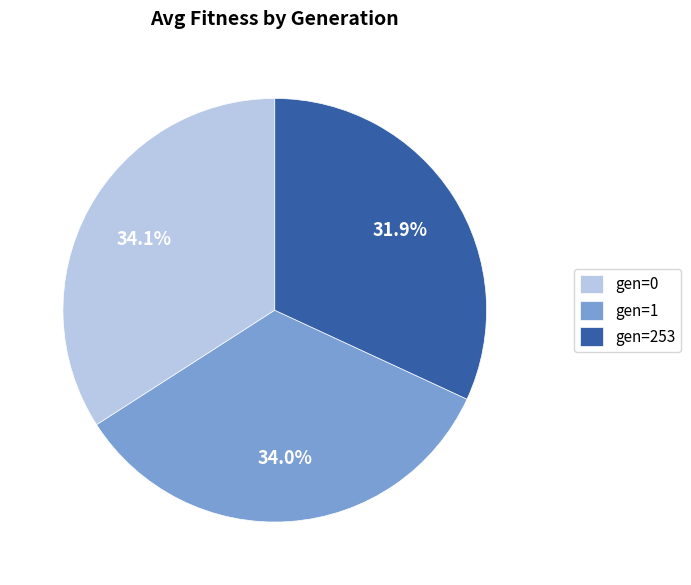

What percentage is the gen=1 slice, to the nearest percent?

34%